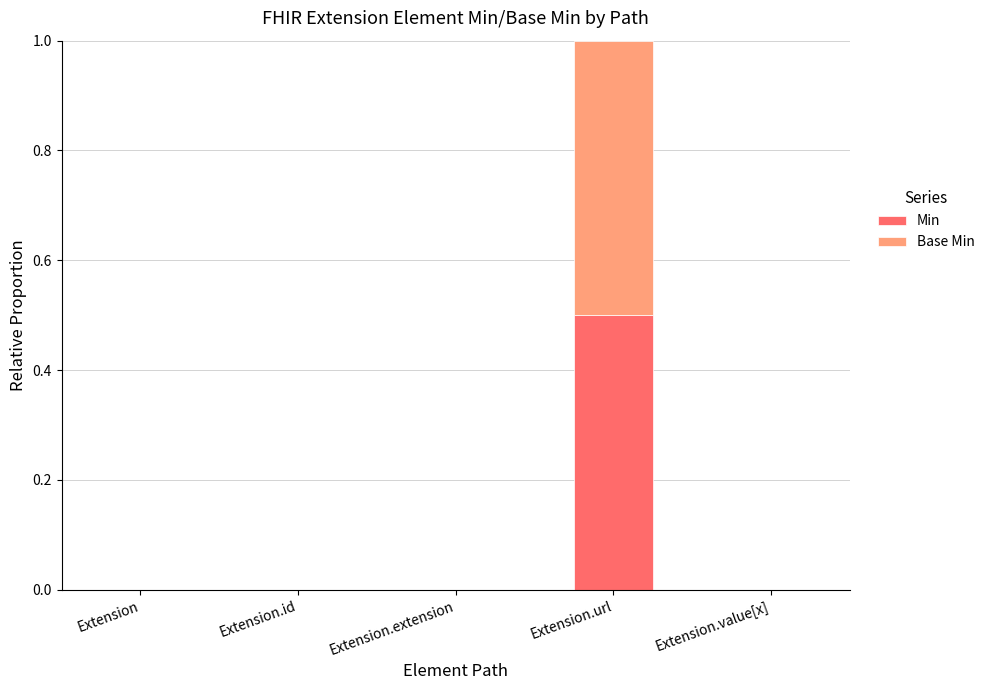

How many data points does each series have?

5